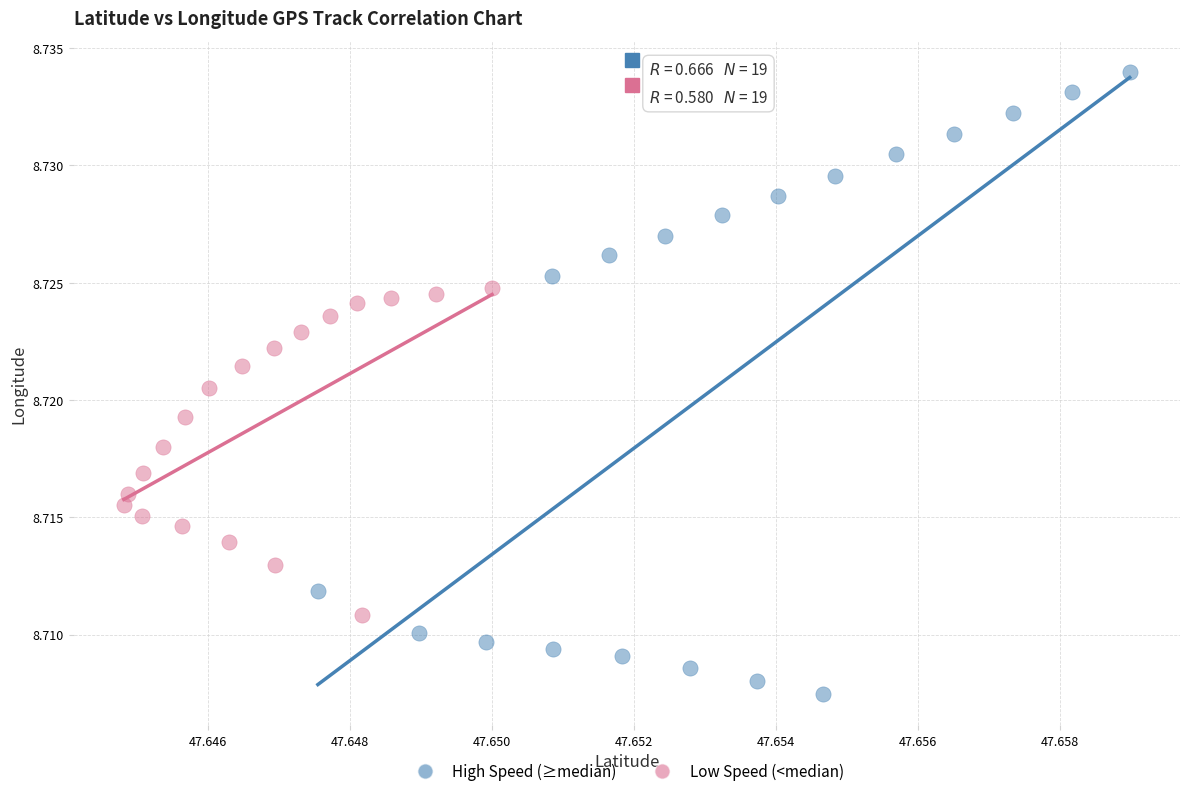

Which series has the widest spread of Y values?

High Speed (≥median)